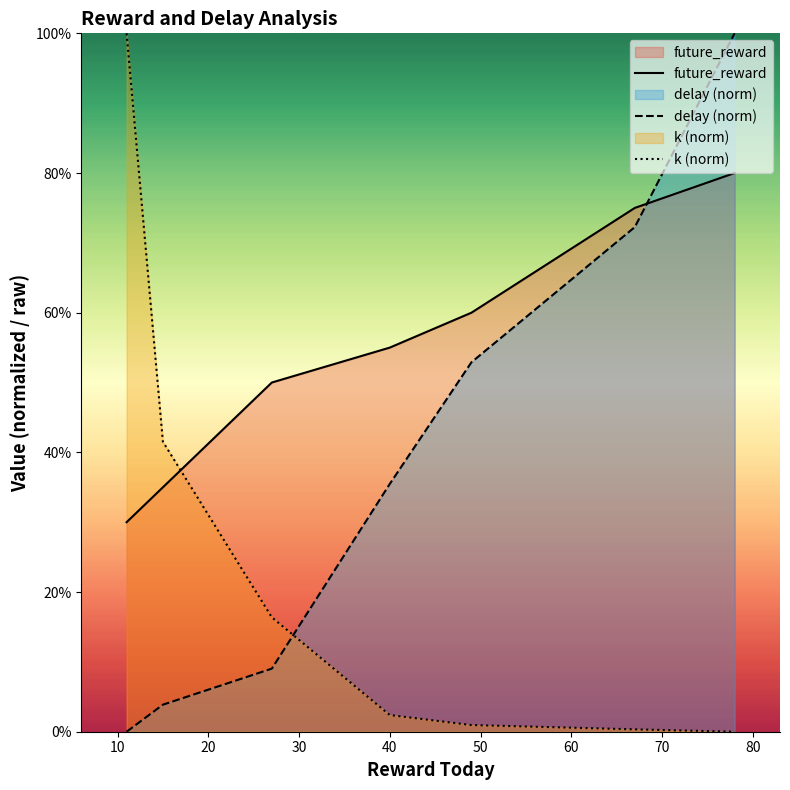

How many times do k (norm) and delay (norm) cross each other?

1